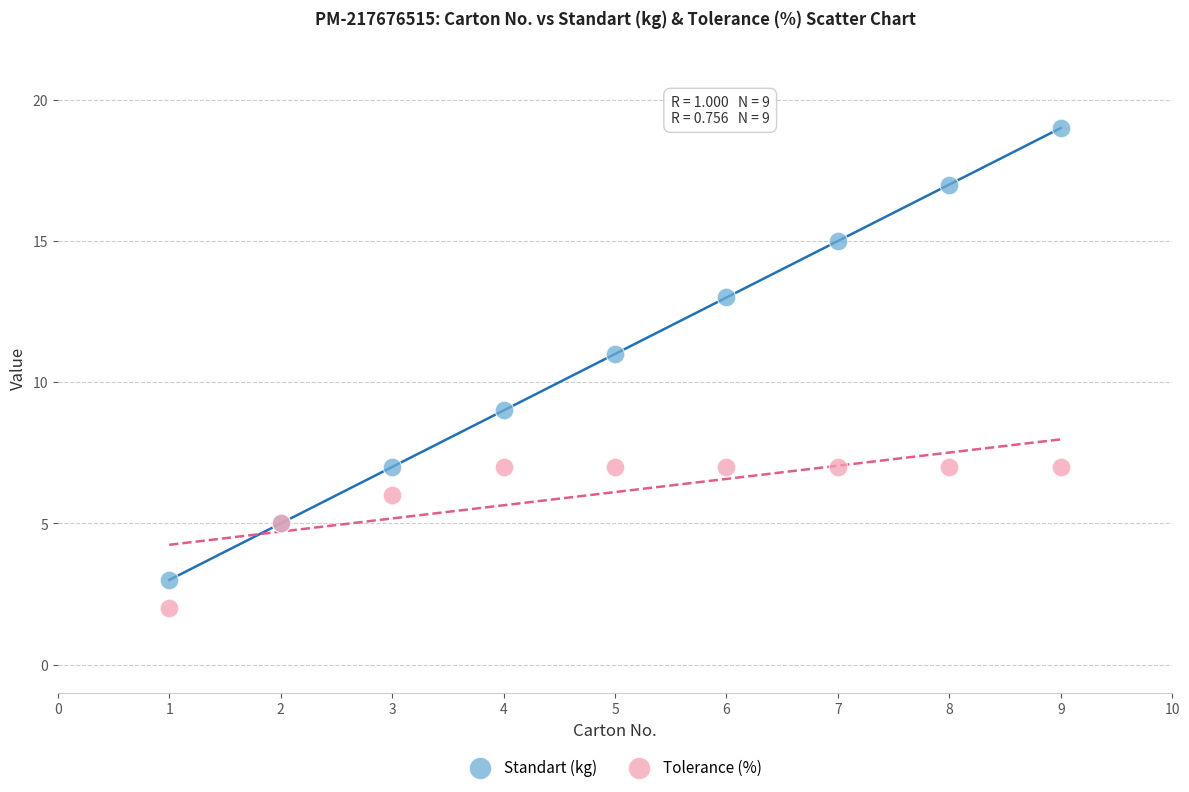

Which series has the widest spread of Y values?

Standart (kg)